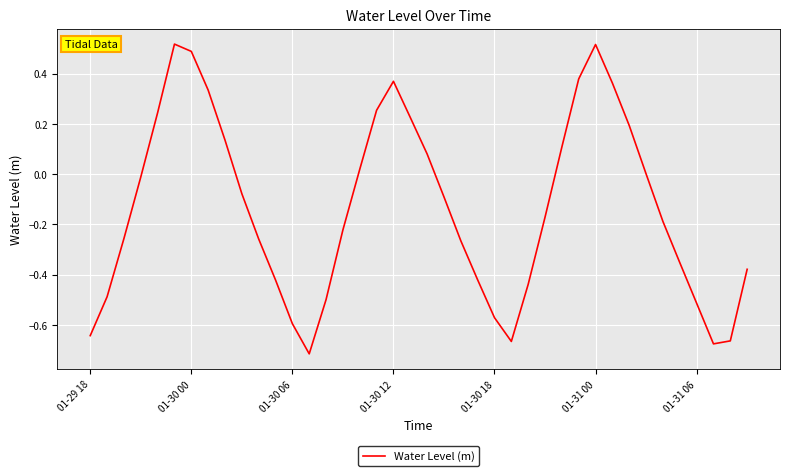

What is the difference between the maximum and minimum values?

1.2